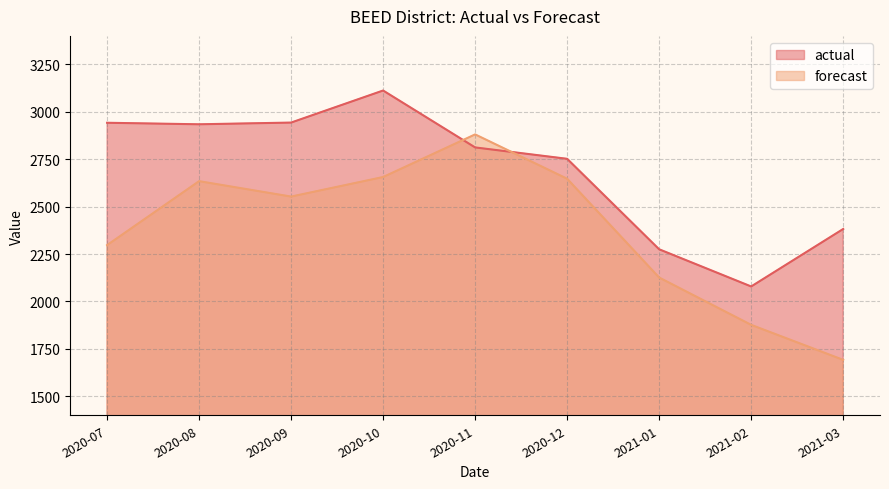

At which label does forecast first exceed 2552?

2020-08